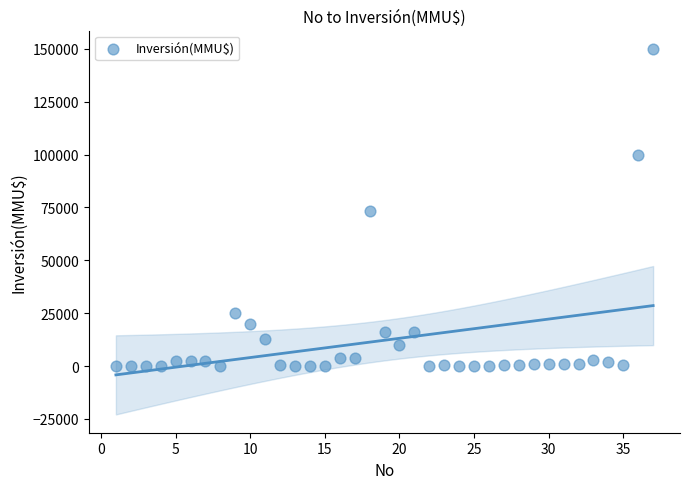

What is the range of Y values (max minus min)?

150000